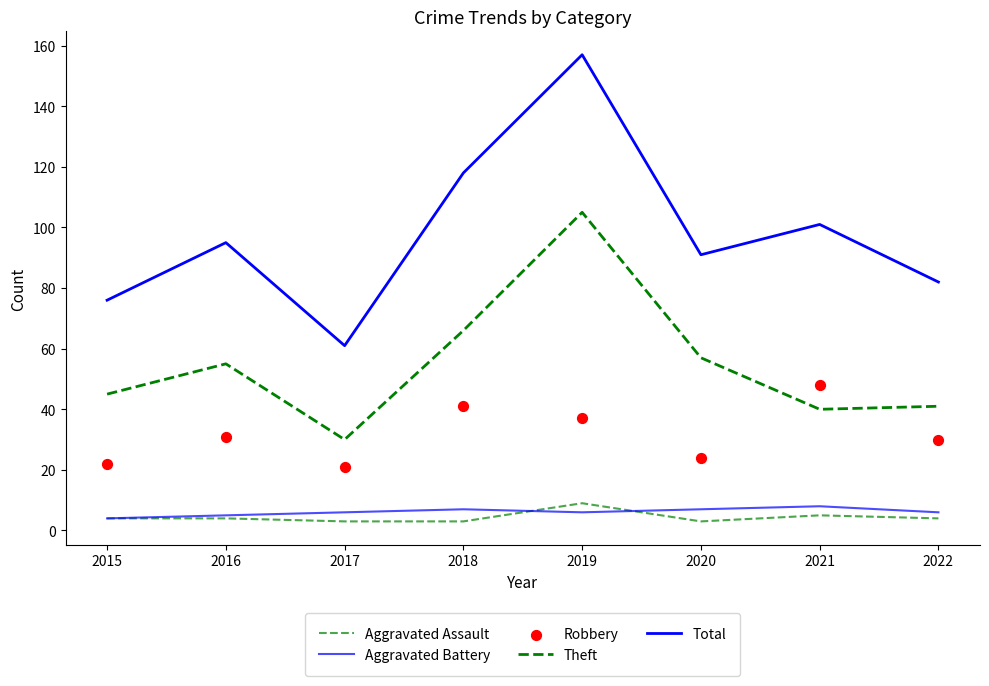

Which series has the largest total across all categories?

Total